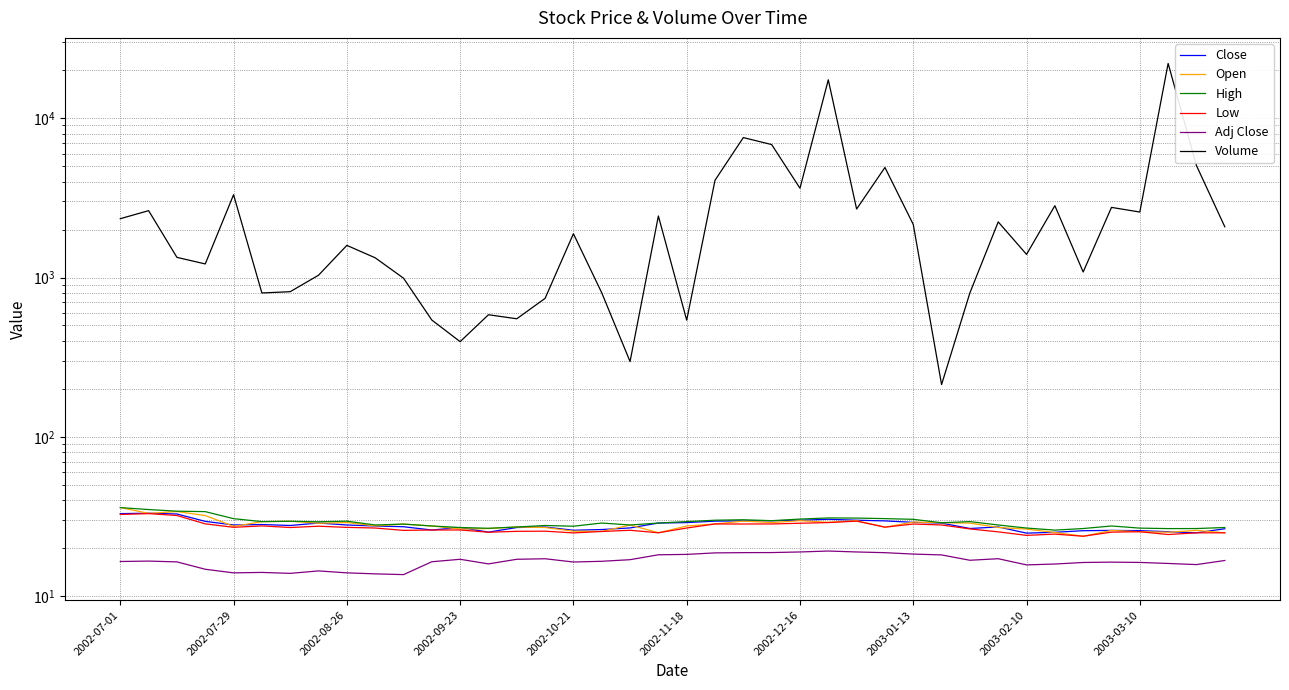

How many lines are shown in the chart?

6